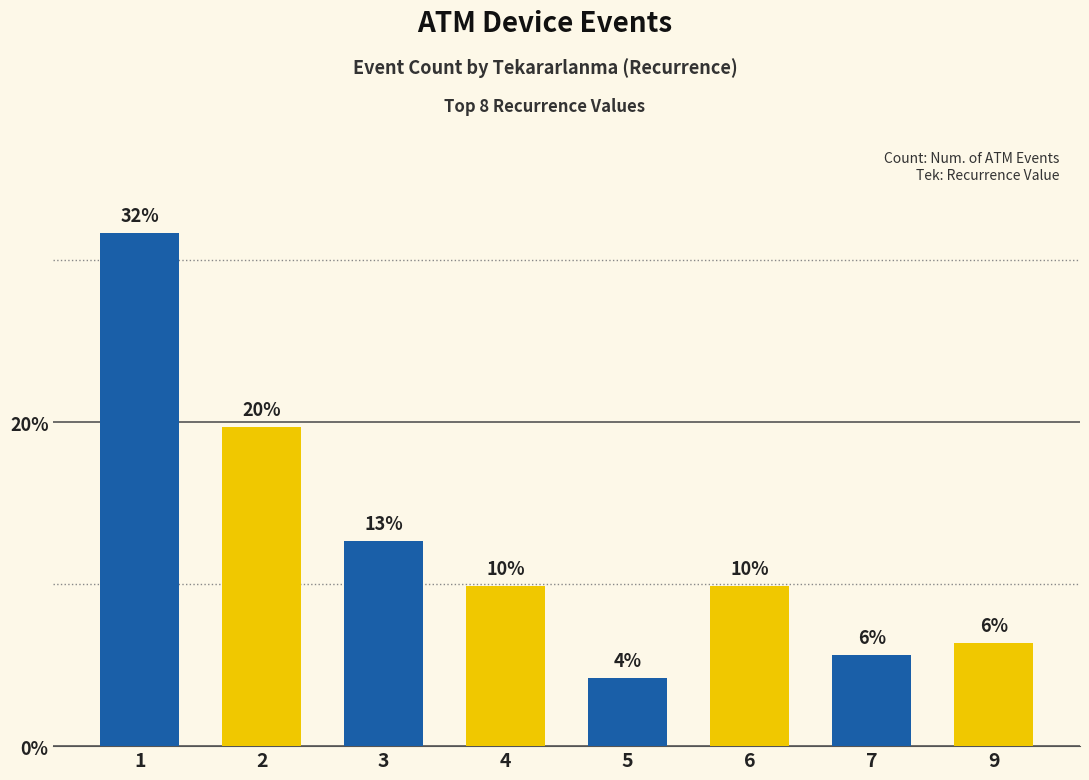

Are the bars horizontal?

No